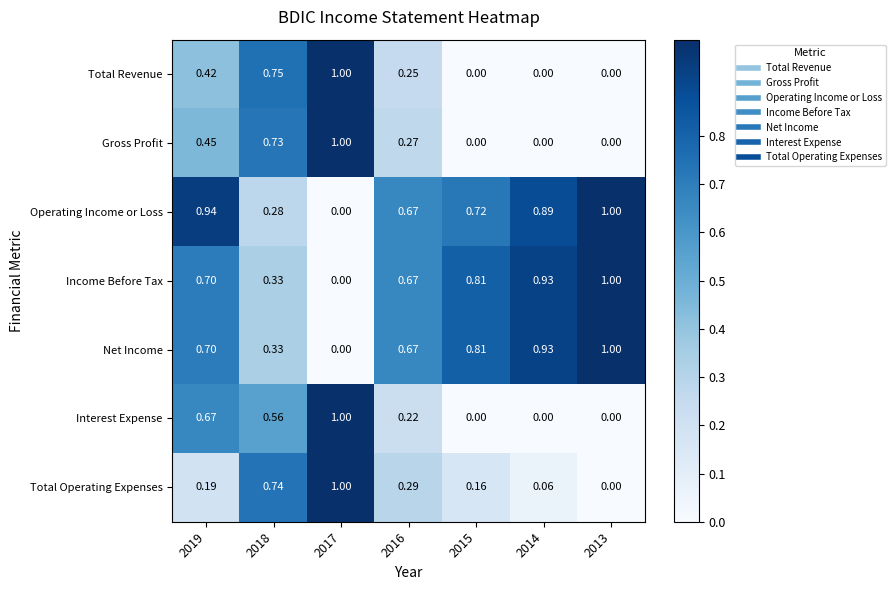

Which series has the largest total across all categories?

Operating Income or Loss